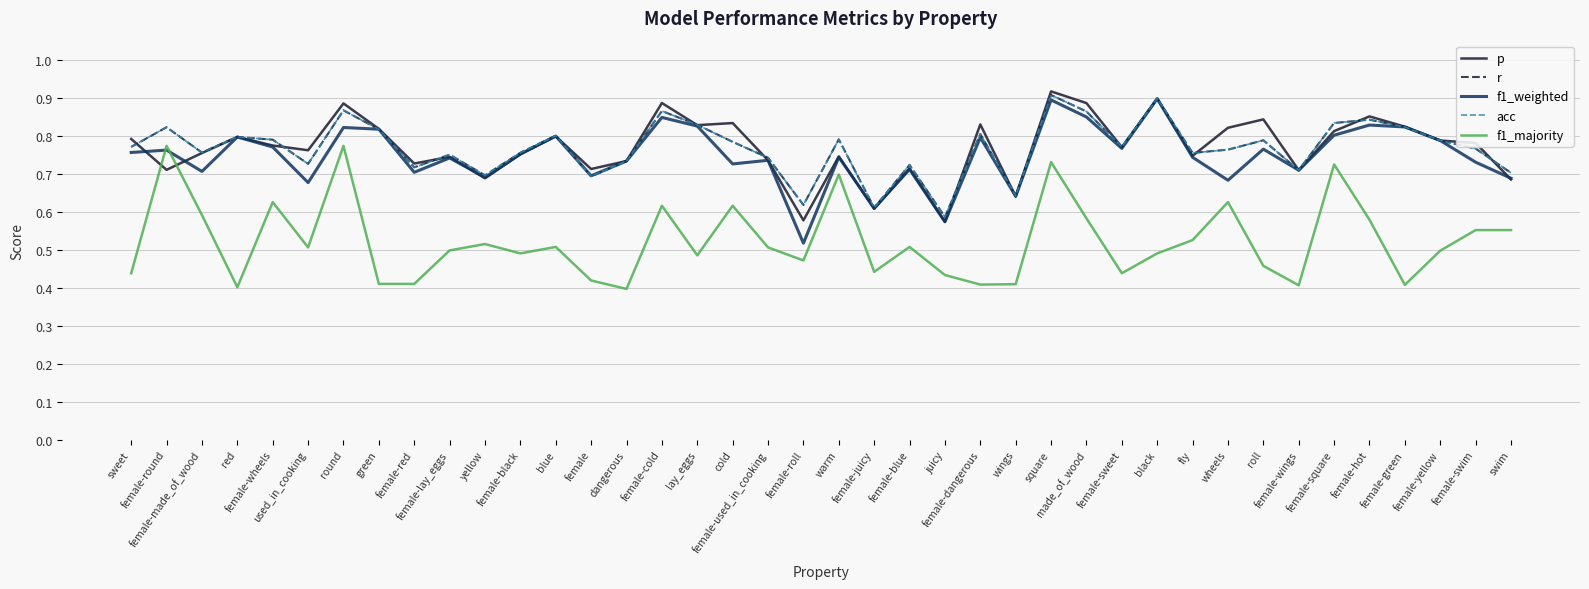

Does the chart have visible grid lines?

Yes